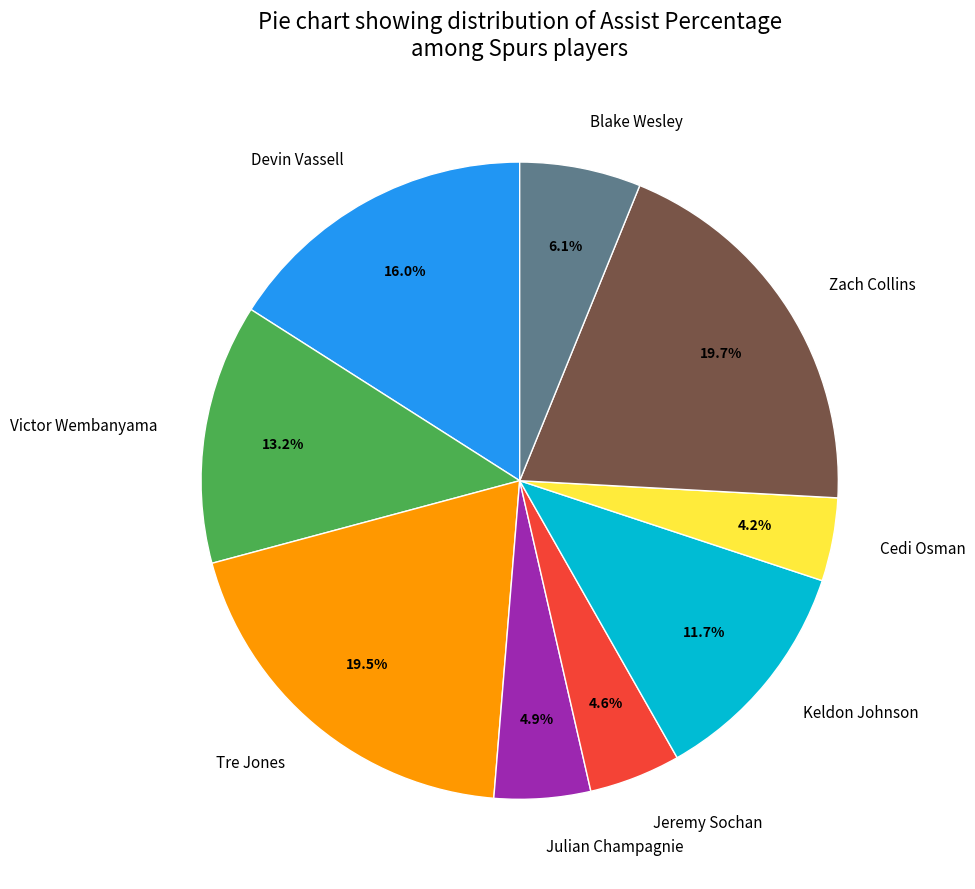

Does any single category account for the majority?

No